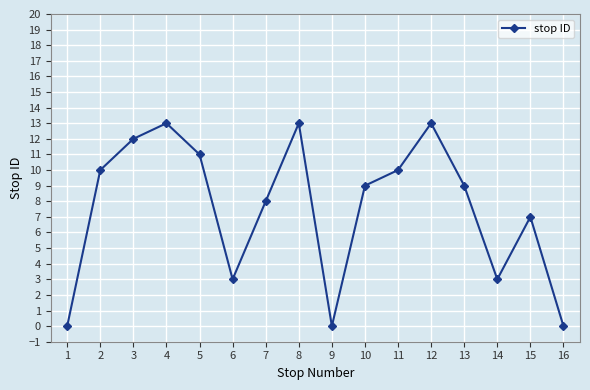

How many points are lower than both their immediate neighbors (excluding endpoints)?

3